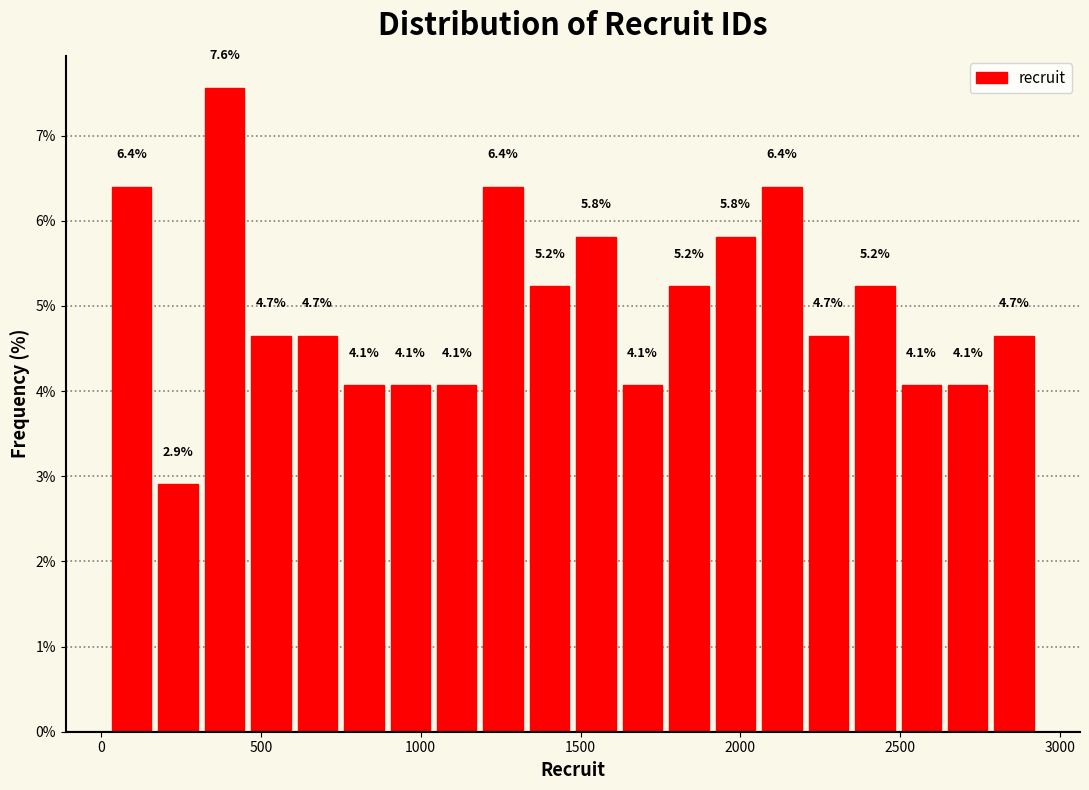

Read against the x-axis, roughly where is the centre of the tallest bar?

400